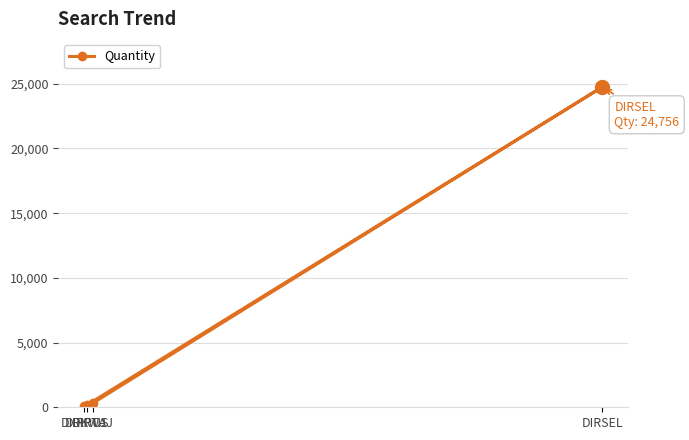

What is the sum of the values at DIRTAJ and DIRSEL?

25082